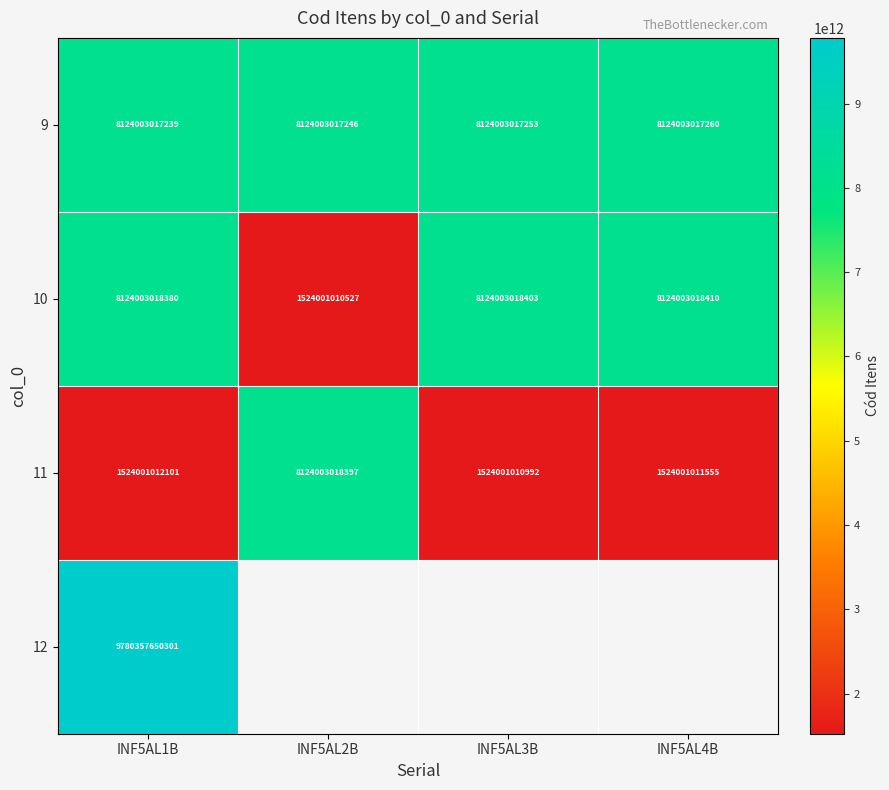

Is the value of 10 at INF5AL3B greater than the value of 9 at INF5AL4B?

Yes